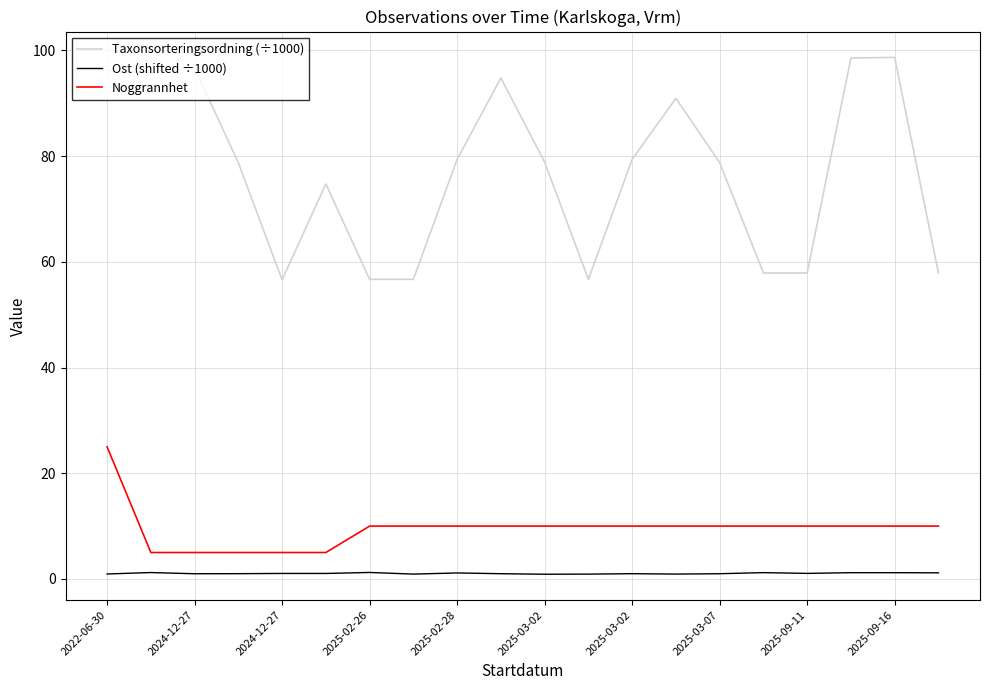

True or false: Ost (shifted ÷1000) and Noggrannhet cross at least once.

False